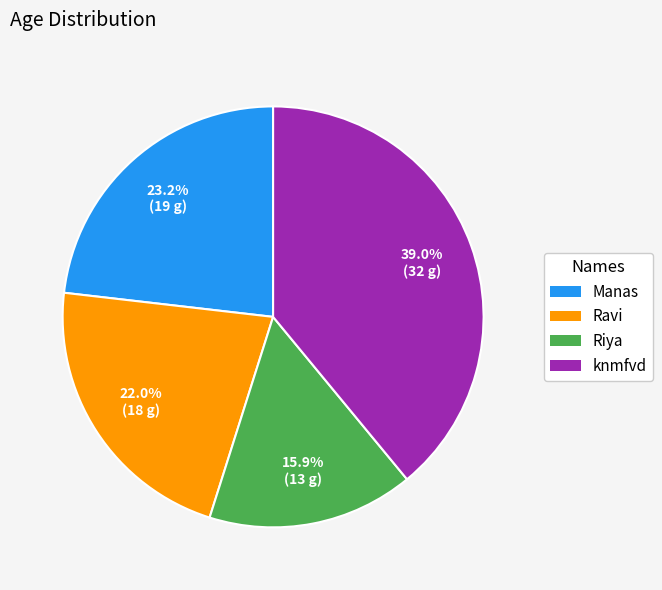

To the nearest percent, what portion does Riya represent?

16%